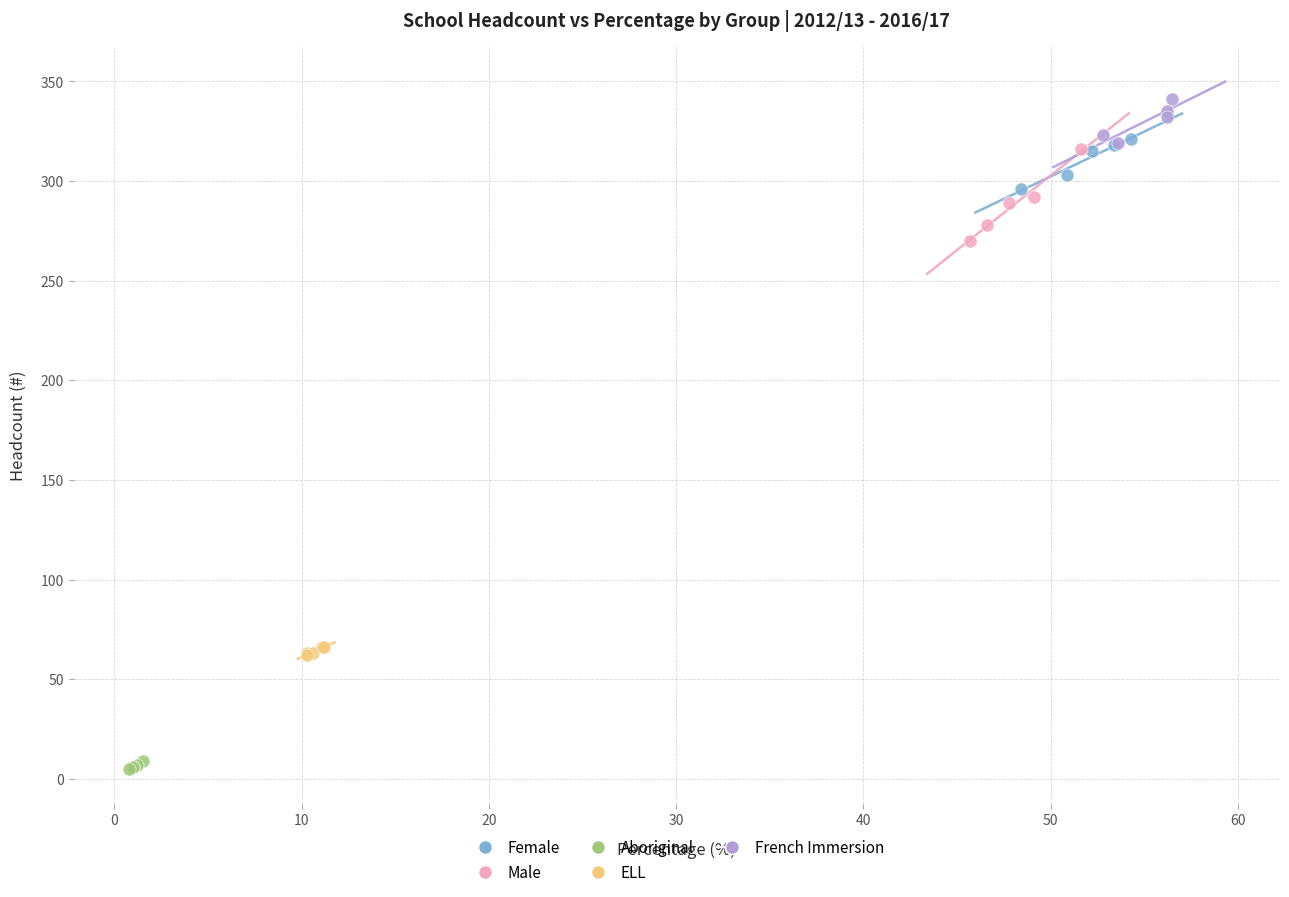

Which series reaches the maximum Y coordinate?

French Immersion